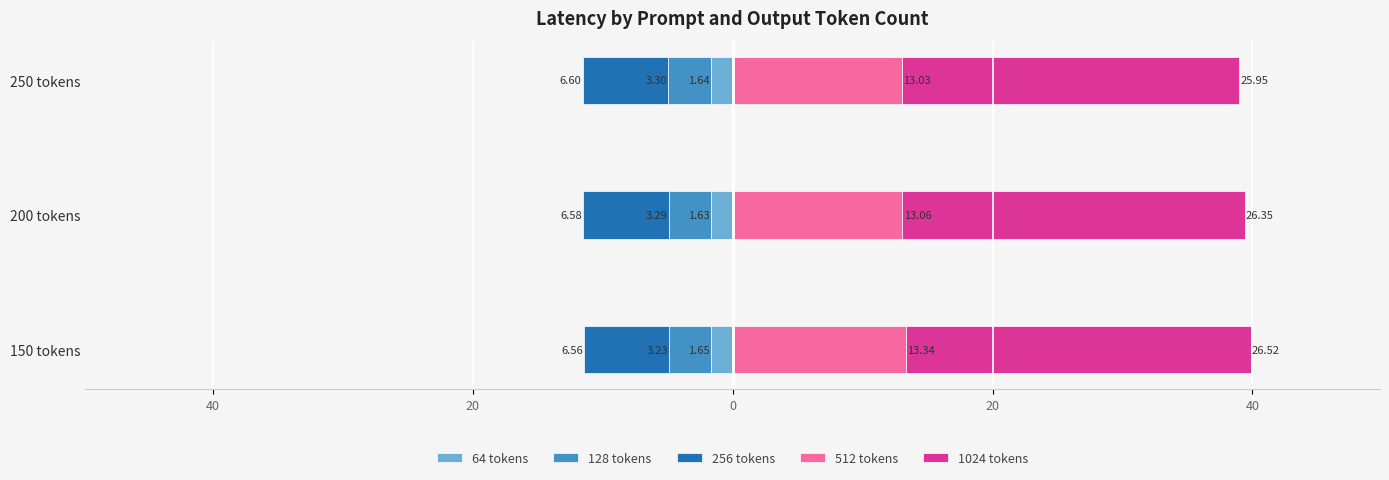

What is the minimum value shown in the chart?

-6.6